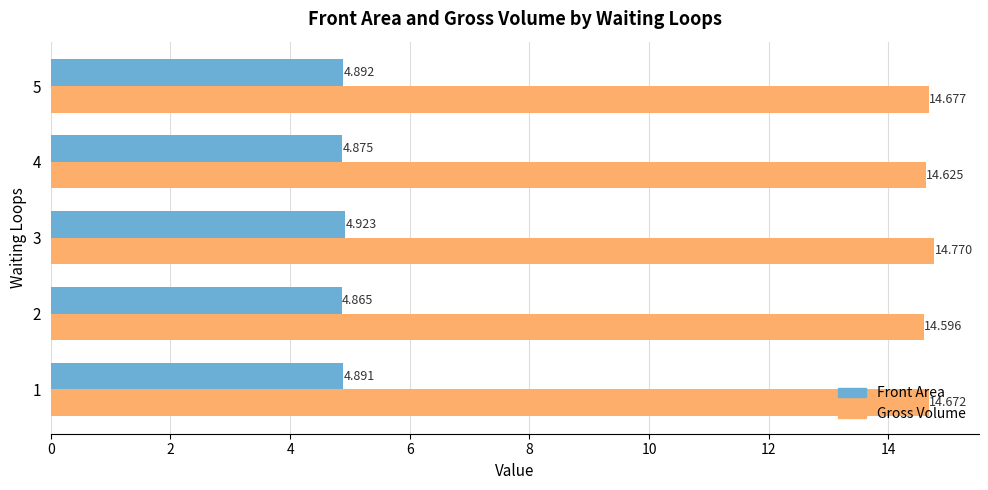

List the labels in order of Front Area value, largest first.

3, 5, 1, 4, 2